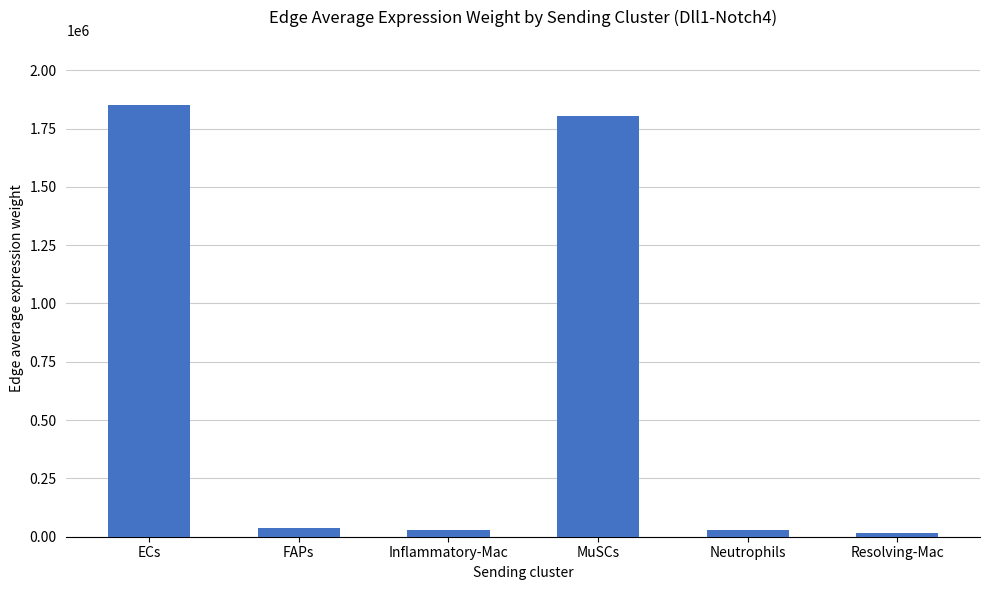

Is it true that the value at MuSCs is 1801940.4?

True